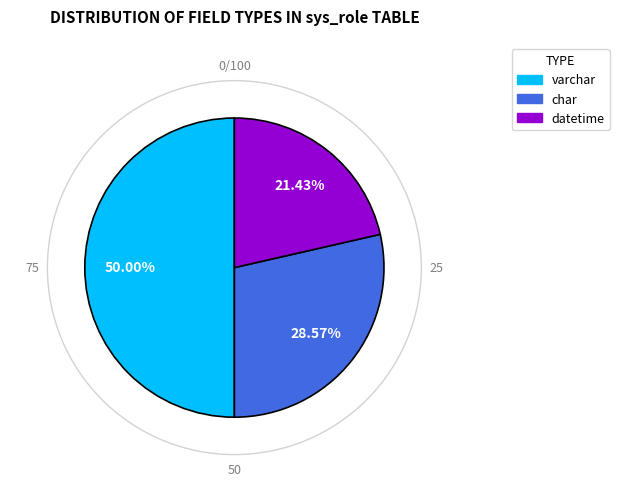

To the nearest percent, what is the difference between the varchar and char slice percentages?

21%